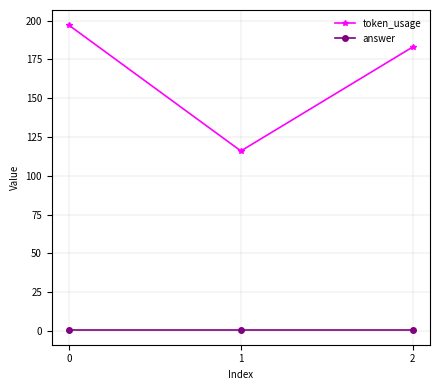

True or false: token_usage has a value of 284 at 0.

False